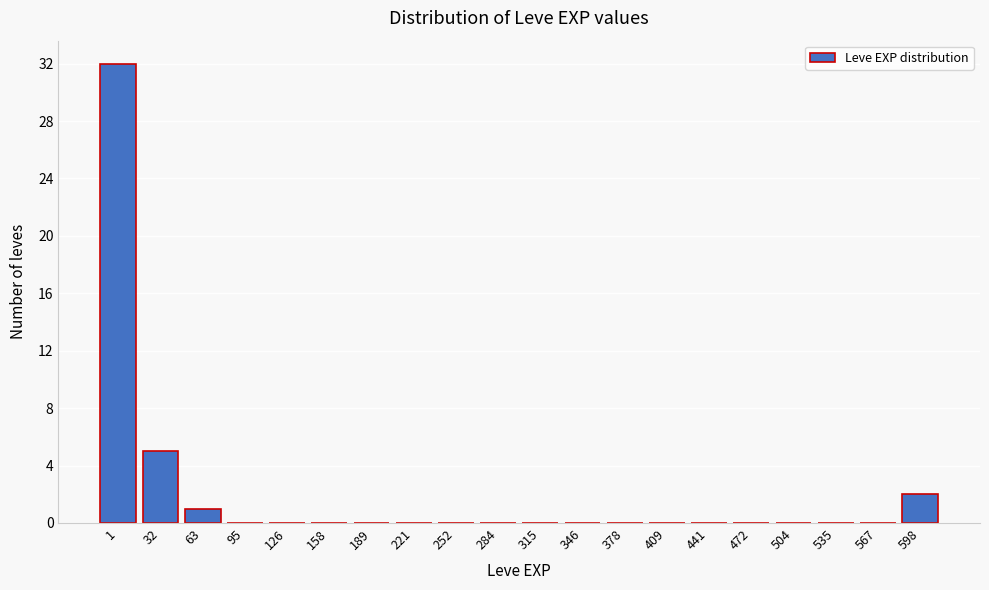

Reading left to right, extract all data points from this chart.

1=32	32=5	63=1	95=0	126=0	158=0	189=0	221=0	252=0	284=0	315=0	346=0	378=0	409=0	441=0	472=0	504=0	535=0	567=0	598=2